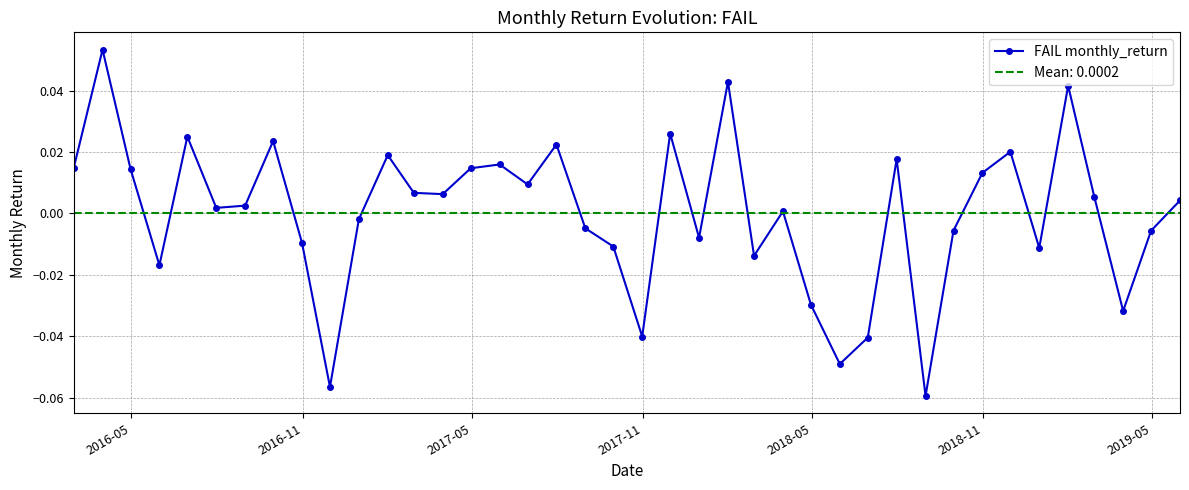

How many values are above zero?

23